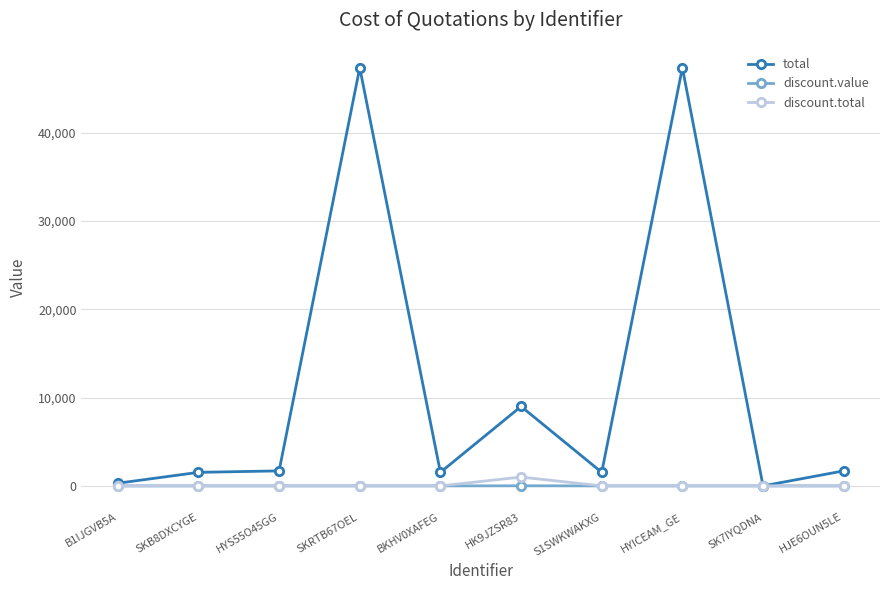

List the series in order of their peak value, lowest first.

discount.value, discount.total, total